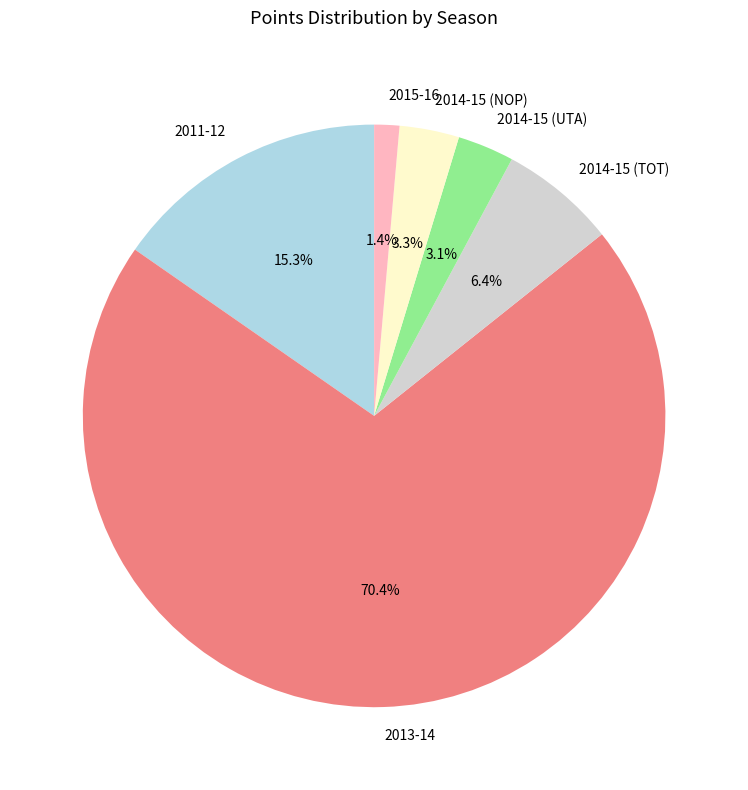

True or false: 2014-15 (NOP) accounts for 3% of the total.

True